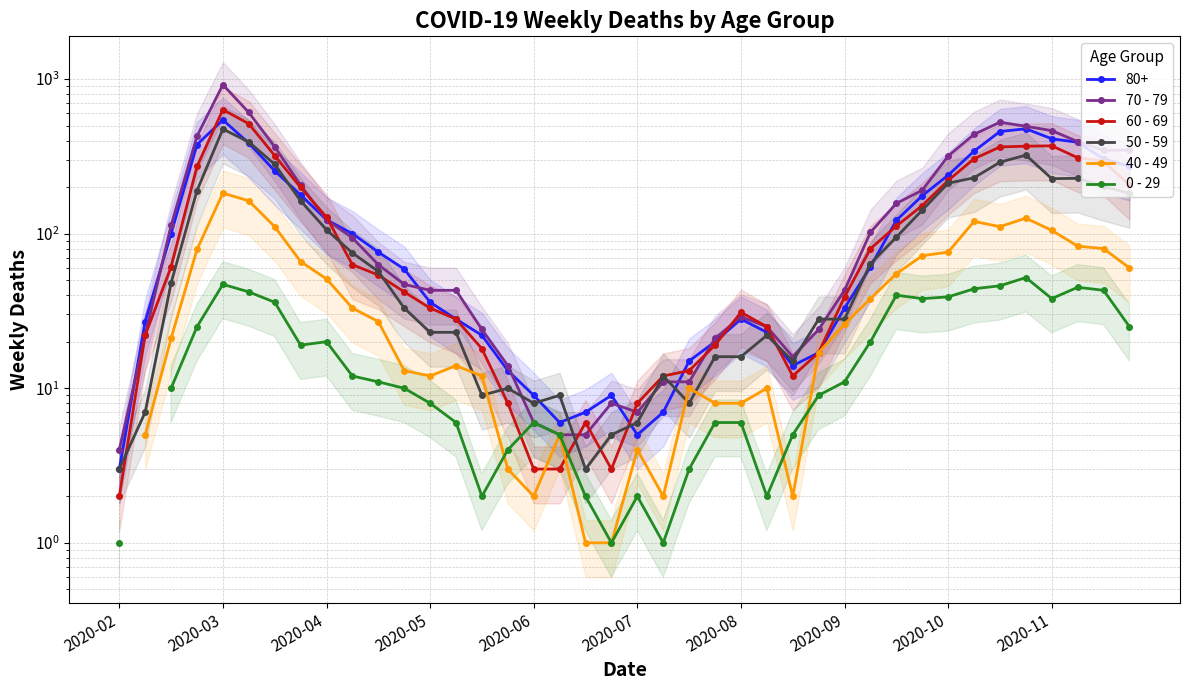

Which series has the largest total across all categories?

70 - 79